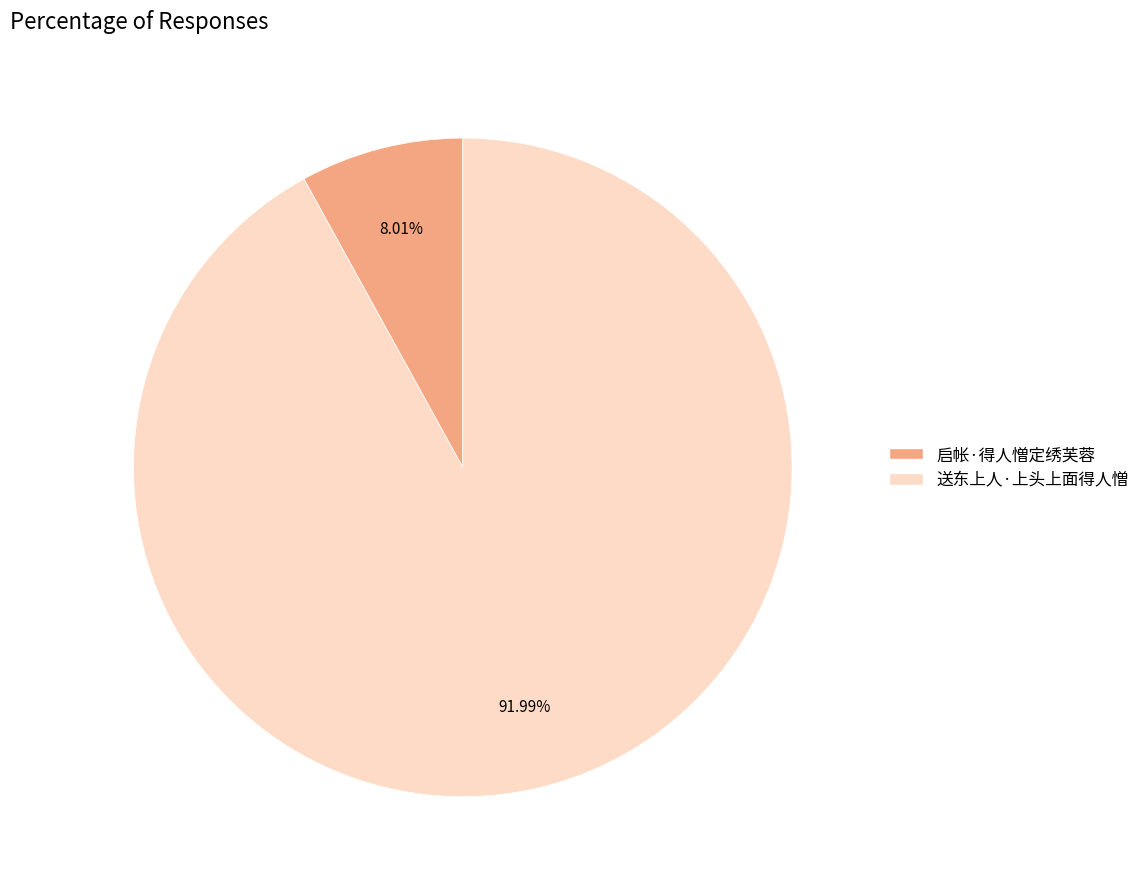

What is the largest slice in the pie chart?

送东上人·上头上面得人憎